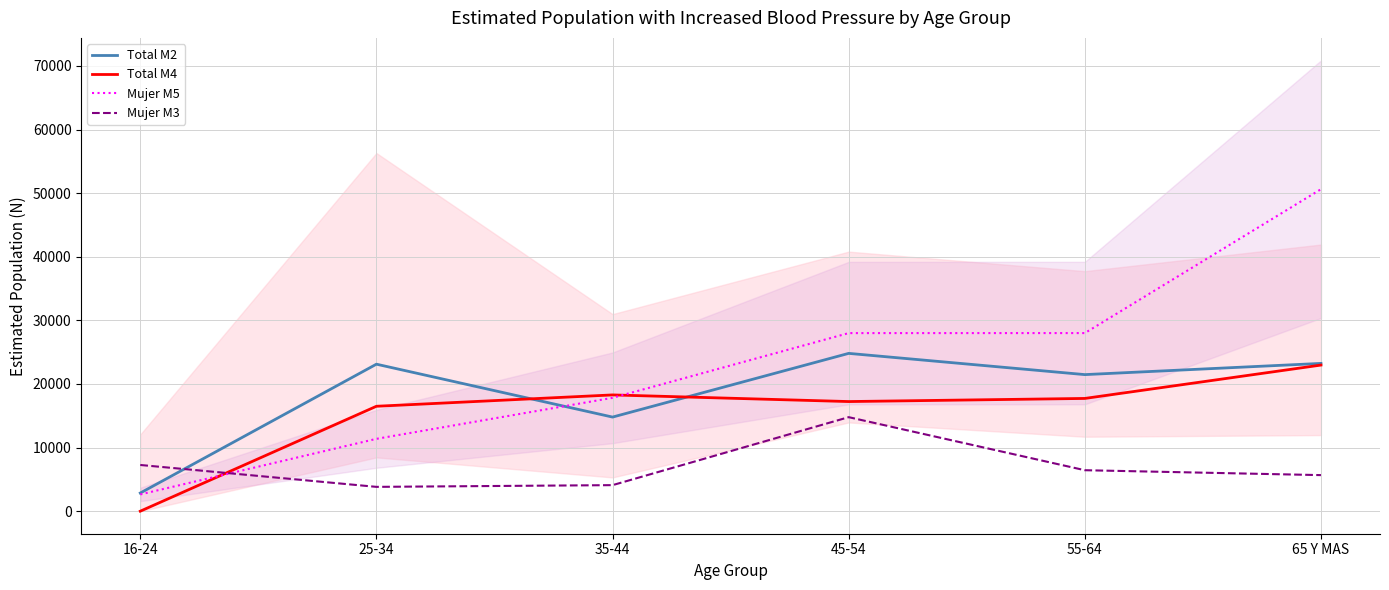

Reading left to right, list all the values displayed in this chart.

Total M2: 16-24=2855	25-34=23114	35-44=14796	45-54=24813	55-64=21474	65 Y MAS=23237
Total M4: 16-24=0	25-34=16496	35-44=18281	45-54=17237	55-64=17728	65 Y MAS=22975
Mujer M5: 16-24=2634	25-34=11375	35-44=17824	45-54=28001	55-64=28005	65 Y MAS=50625
Mujer M3: 16-24=7265	25-34=3824	35-44=4095	45-54=14783	55-64=6442	65 Y MAS=5671